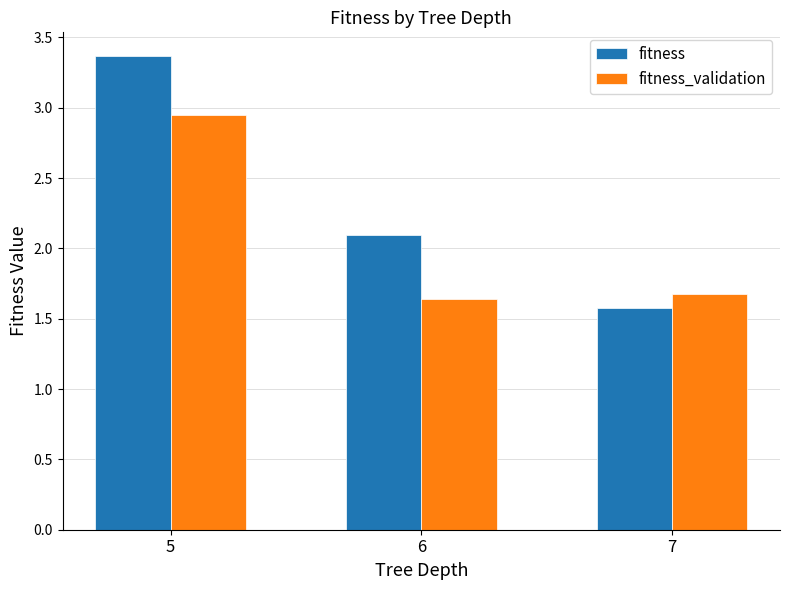

Does the chart contain stacked bars?

No